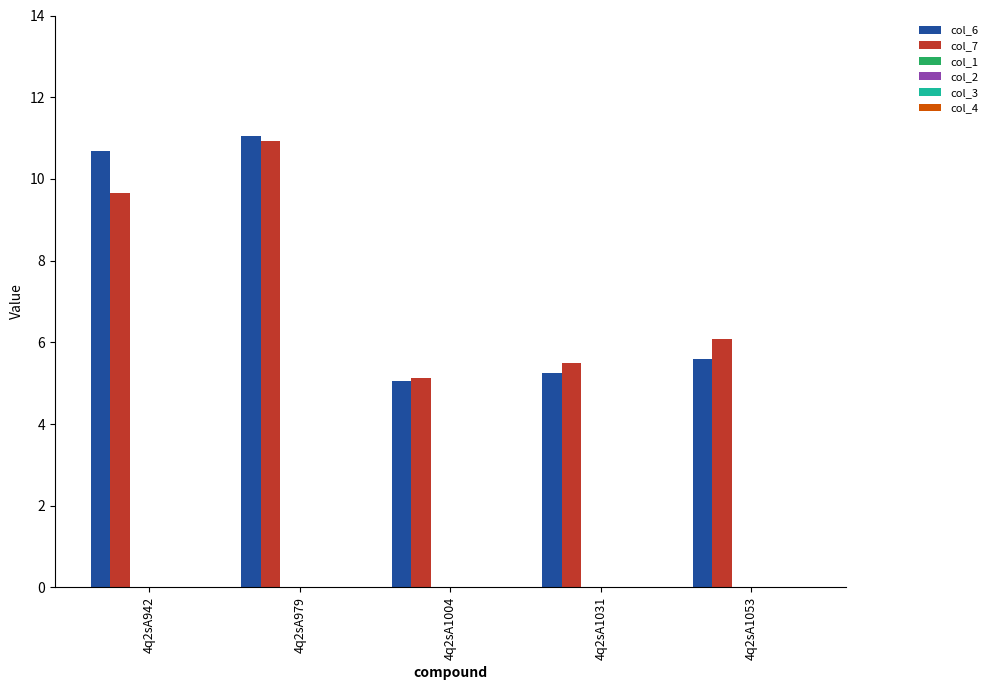

Which series has the widest spread of values?

col_6